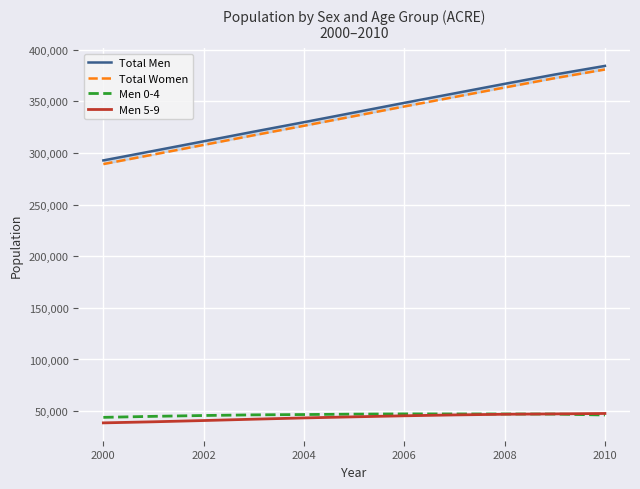

Reading left to right, what are all the values shown in this chart?

Total Men: 292868	302070	311385	320730	329900	339242	348616	357802	367038	376061	384406
Total Women: 289304	298541	307876	317229	326412	335747	345103	354257	363485	372525	380919
Men 0-4: 43936	44913	45729	46353	46660	47053	47281	47224	47192	47118	46211
Men 5-9: 38587	39632	40856	42159	43387	44440	45444	46287	46940	47273	47692